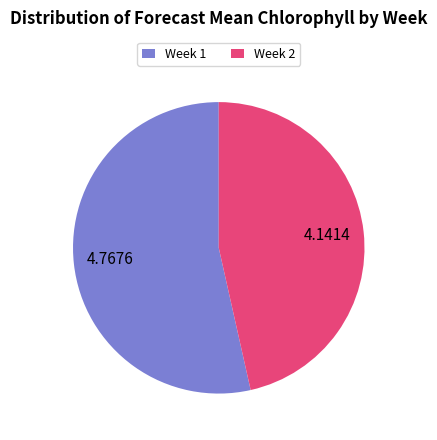

Is it true that Week 1 is 54% of the pie?

True